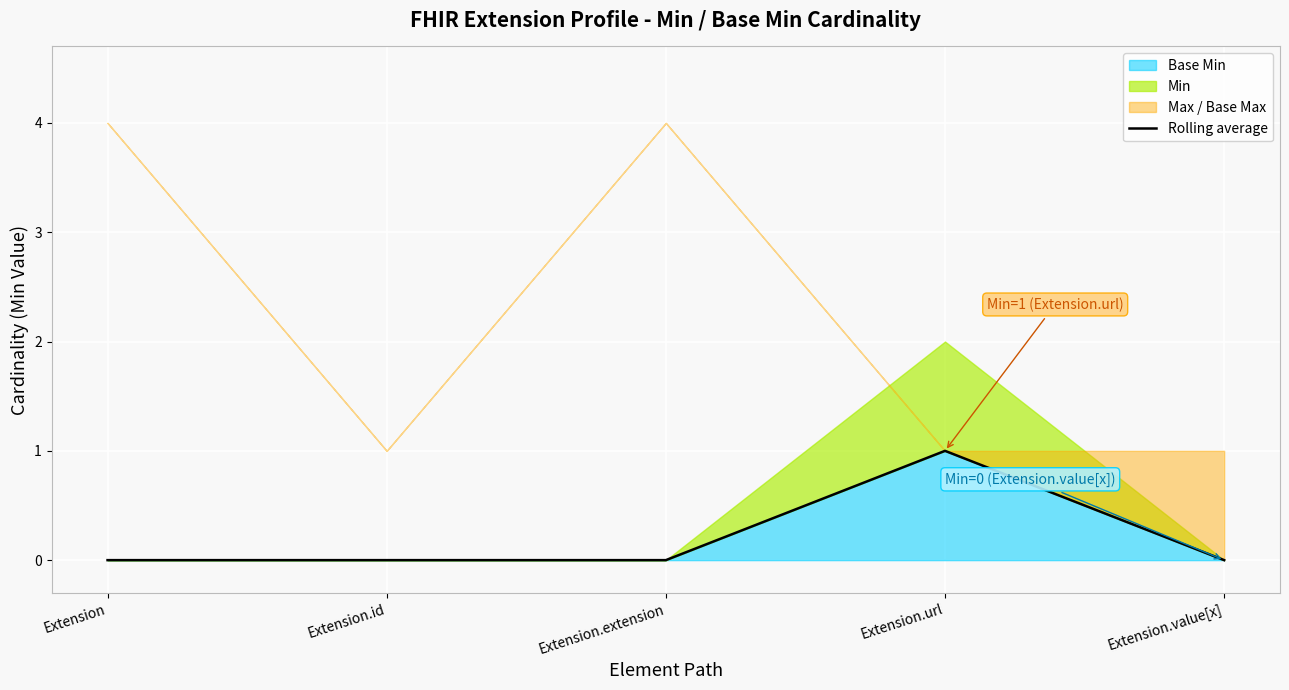

Is it true that the value at Extension is 0?

False